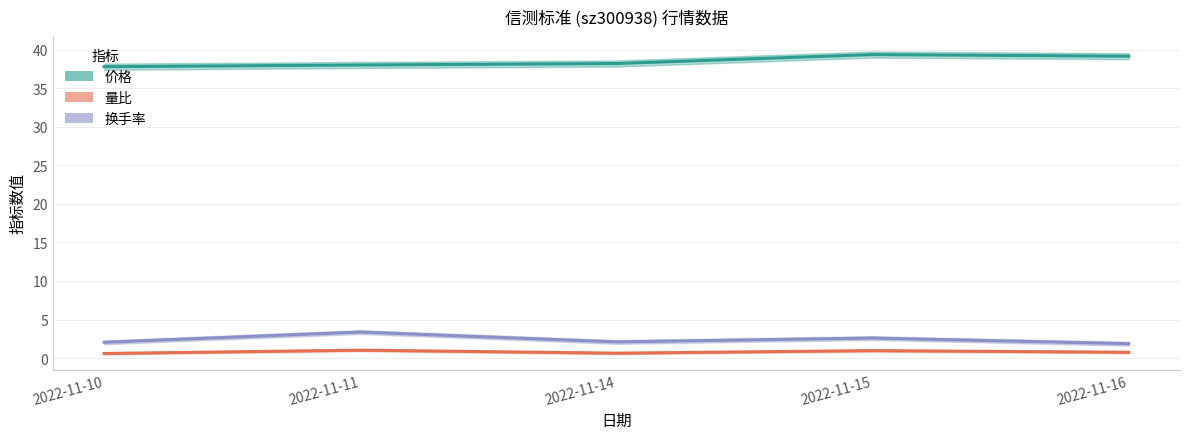

What is the difference between the 换手率 values at 2022-11-16 and 2022-11-11?

1.5